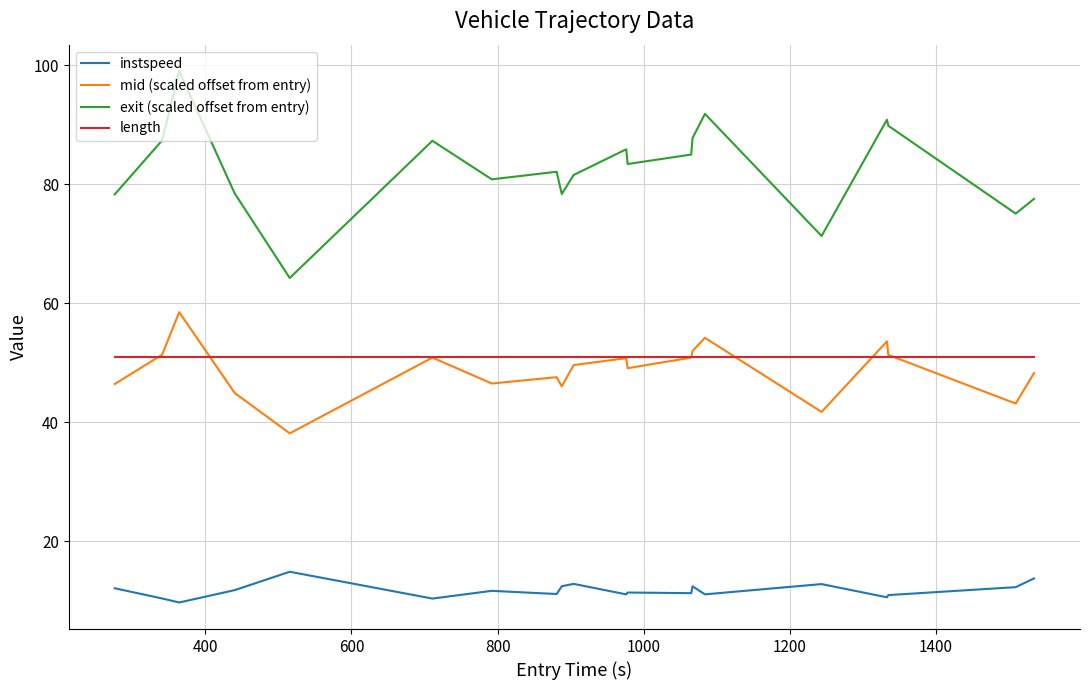

Rank the series by their maximum value, from lowest to highest.

instspeed, length, mid (scaled offset from entry), exit (scaled offset from entry)